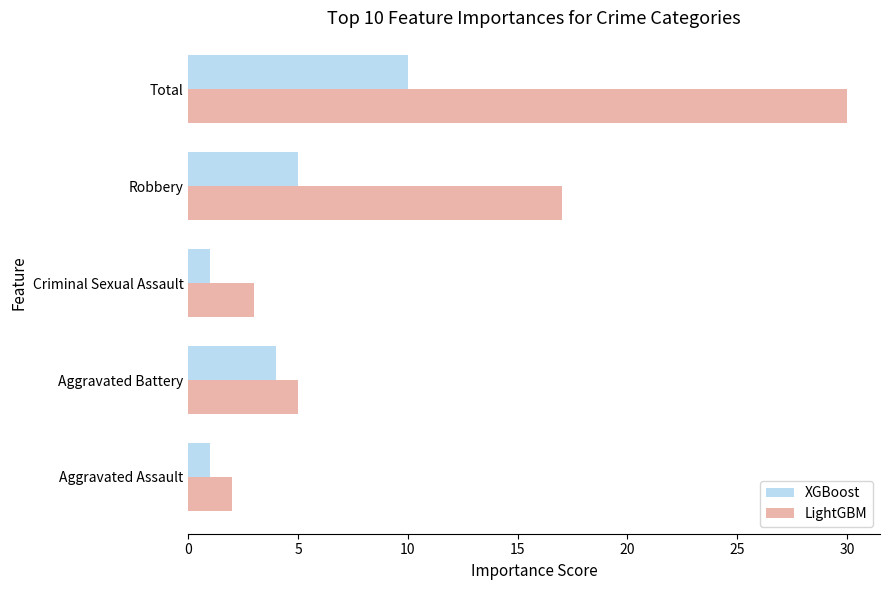

How many XGBoost values are between 1 and 5?

4